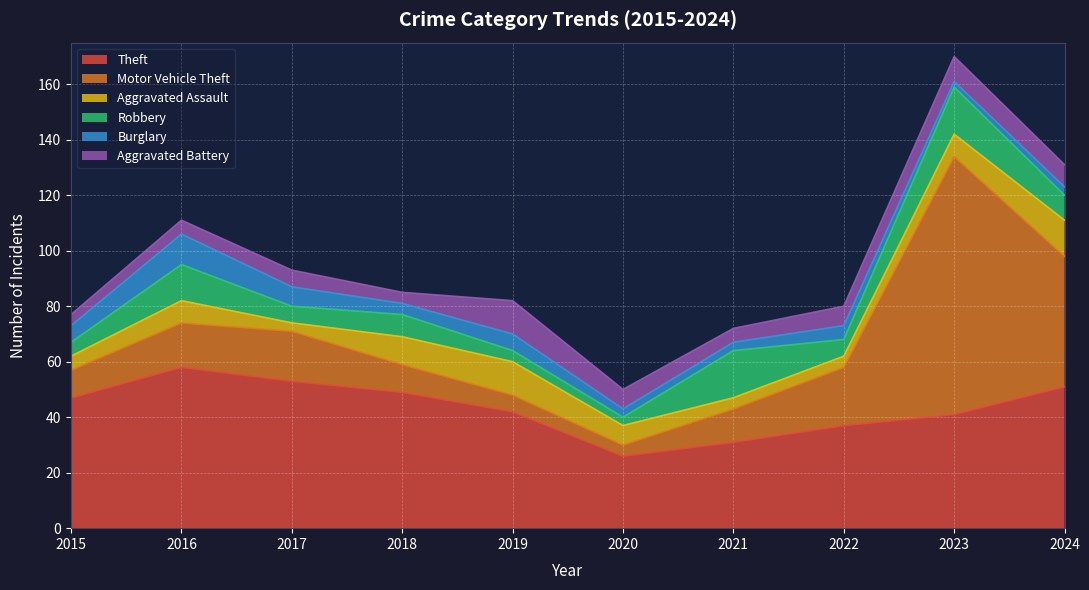

After their last crossing, which series has the higher values: Robbery or Aggravated Battery?

Robbery